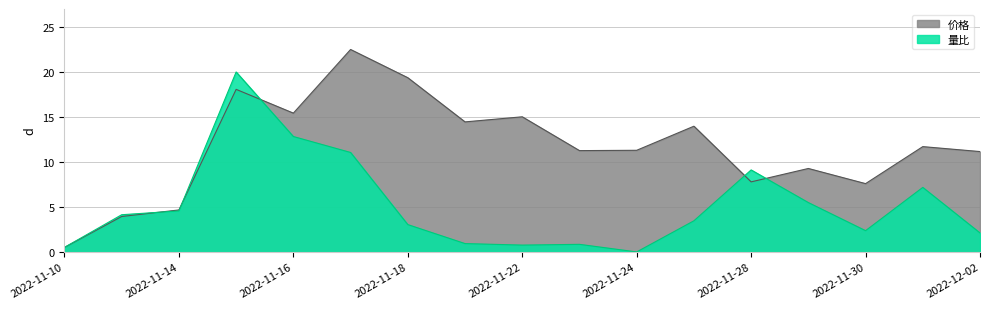

Is the value of 量比 at 2022-11-17 greater than the value of 价格 at 2022-11-15?

No